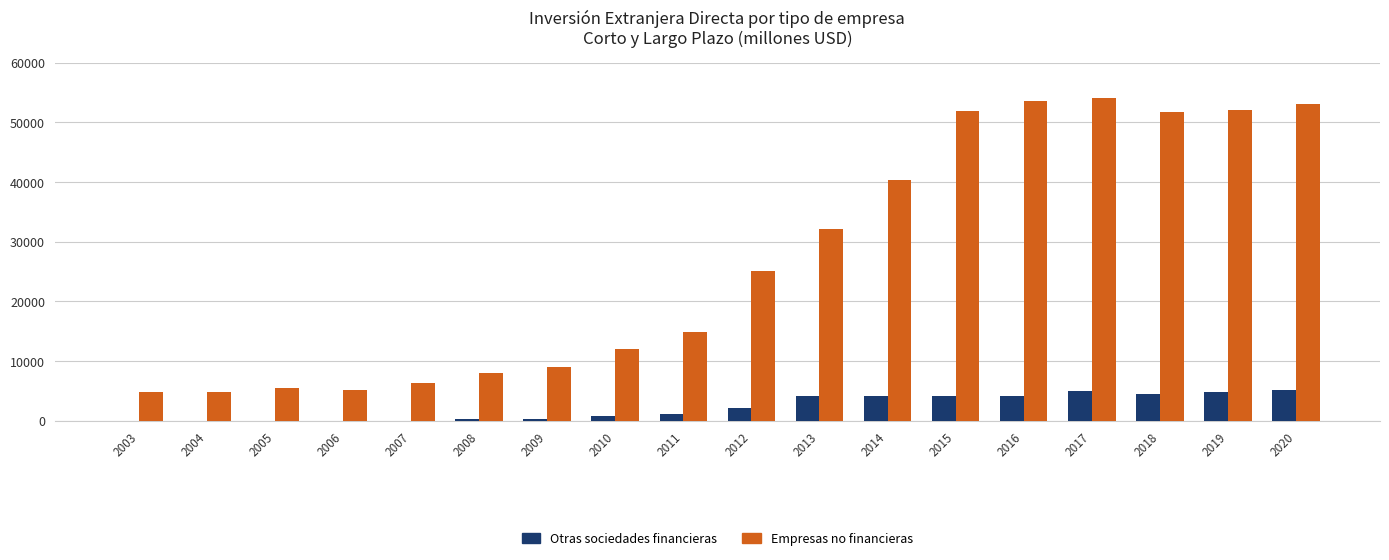

The Otras sociedades financieras series shows 265 at 2009. True or false?

True